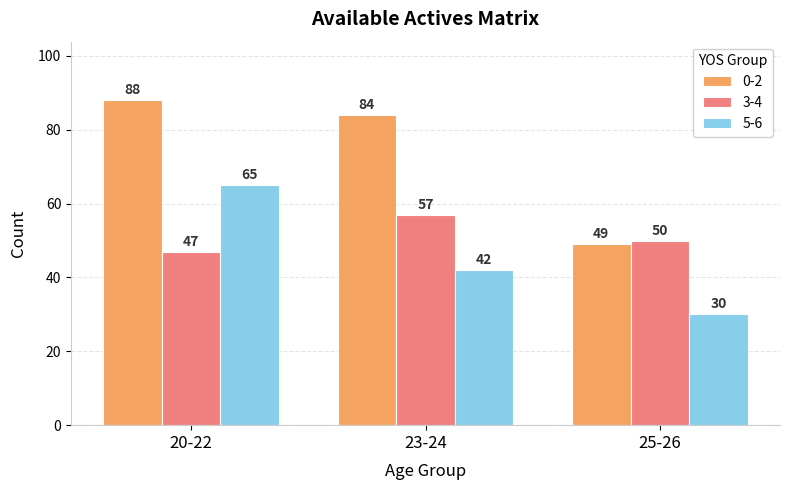

At which label does 3-4 reach its peak?

23-24